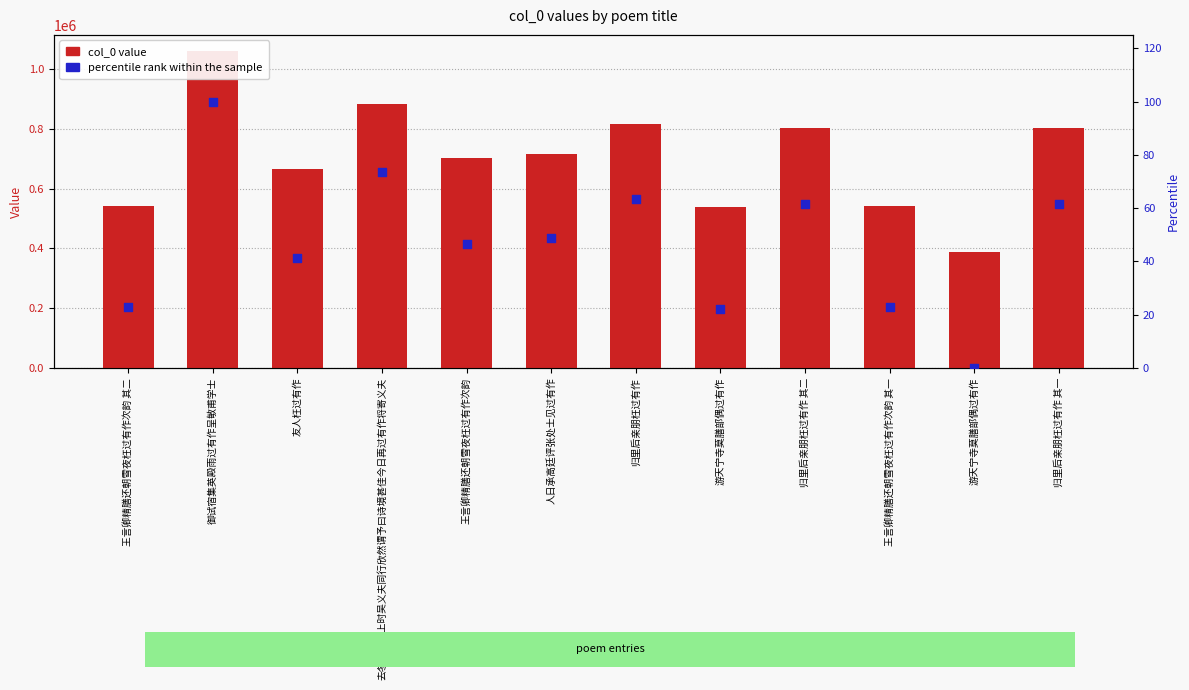

Which series contains the highest Y value?

col_0 value